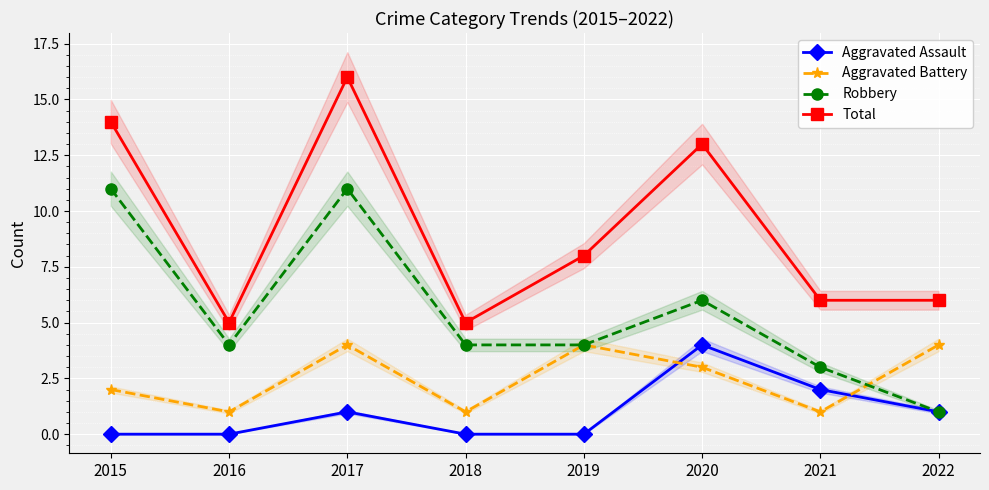

Rank the series by their average value, from highest to lowest.

Total, Robbery, Aggravated Battery, Aggravated Assault